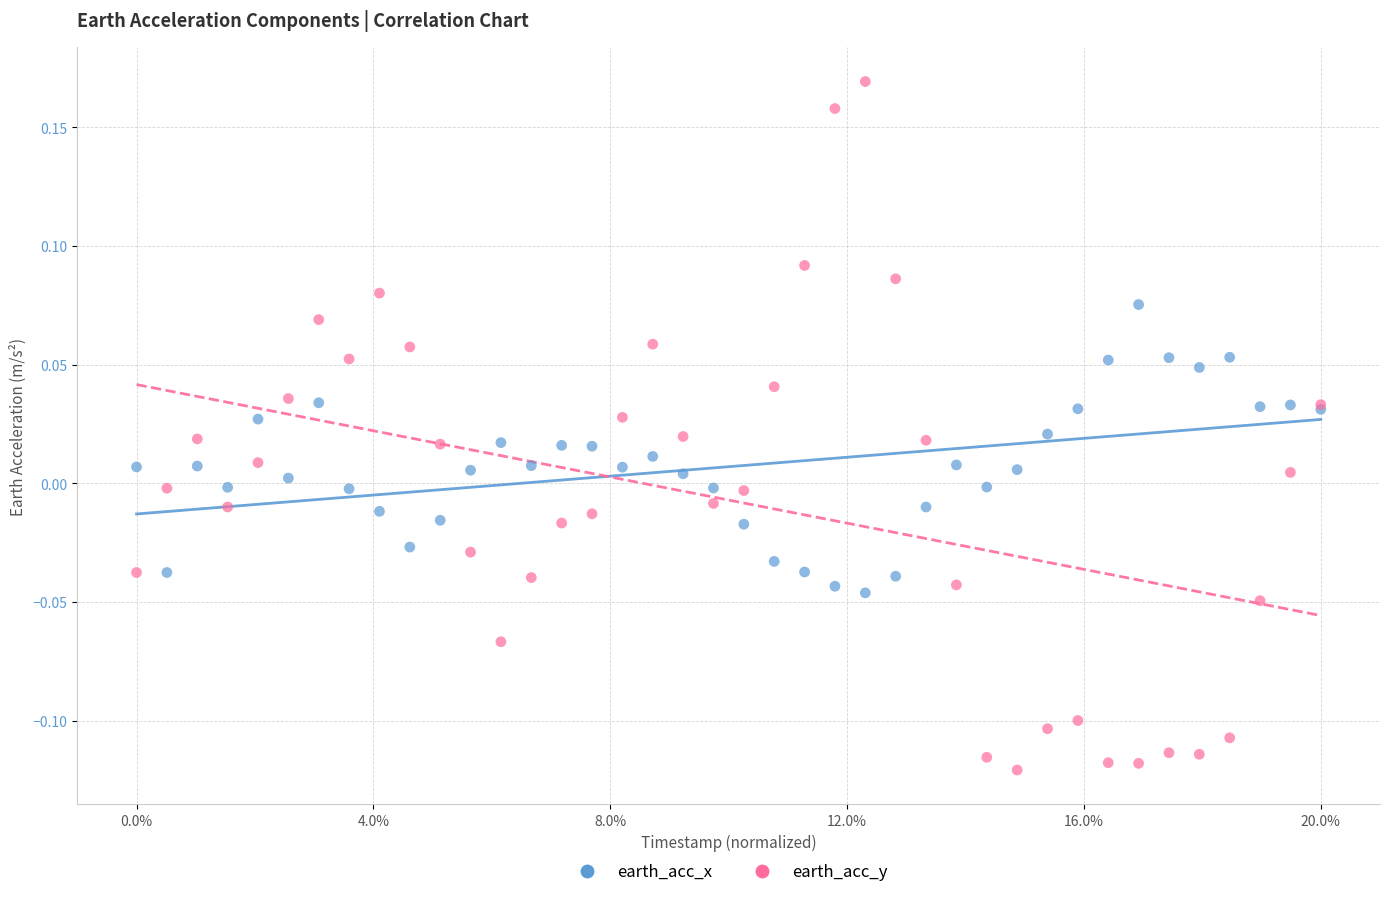

Which series reaches the minimum Y coordinate?

earth_acc_y